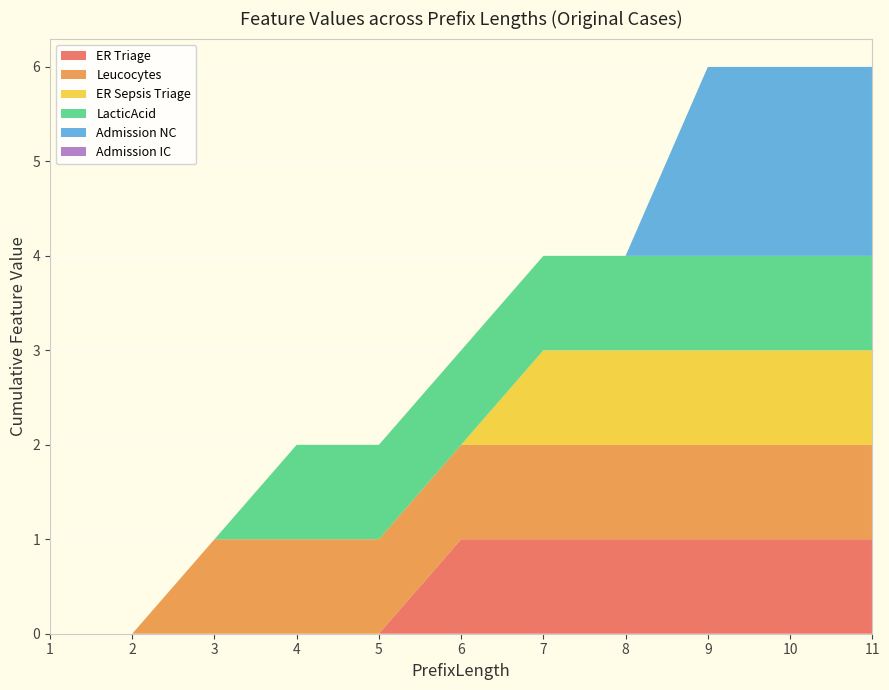

Reading right to left, what are all the values shown in this chart?

ER Triage: 1	1	1	1	1	1	0	0	0	0	0
Leucocytes: 1	1	1	1	1	1	1	1	1	0	0
ER Sepsis Triage: 1	1	1	1	1	0	0	0	0	0	0
LacticAcid: 1	1	1	1	1	1	1	1	0	0	0
Admission NC: 2	2	2	0	0	0	0	0	0	0	0
Admission IC: 0	0	0	0	0	0	0	0	0	0	0